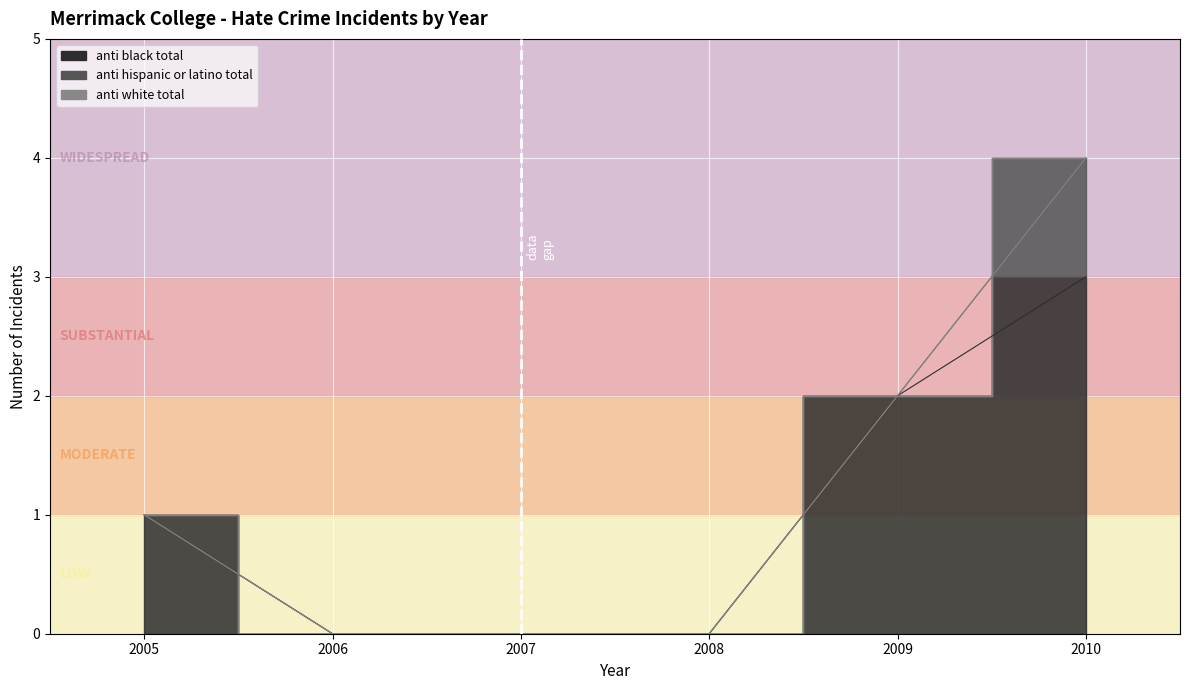

How many lines are shown in the chart?

2